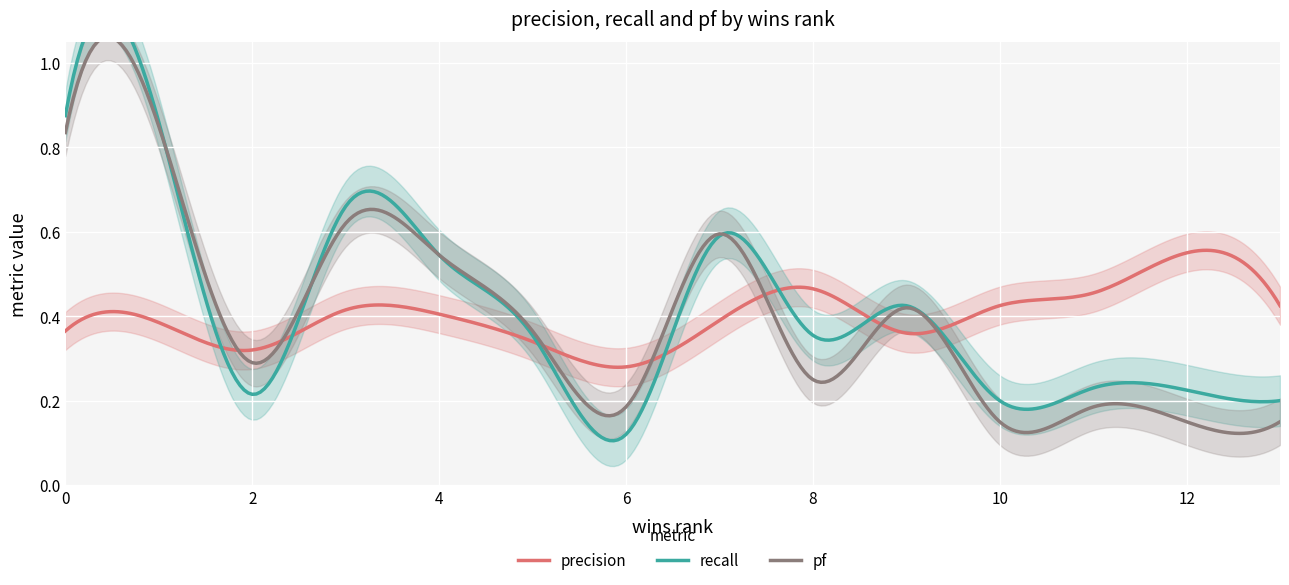

What is the difference between the second highest and second lowest values in the precision series?

0.1